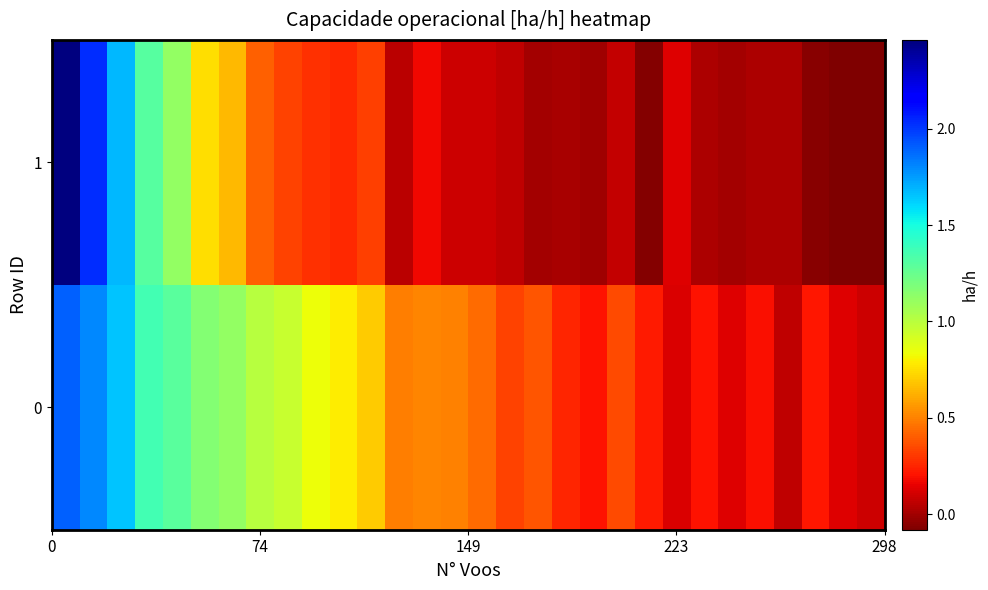

List the series in order of their peak value, highest first.

row_1, row_0